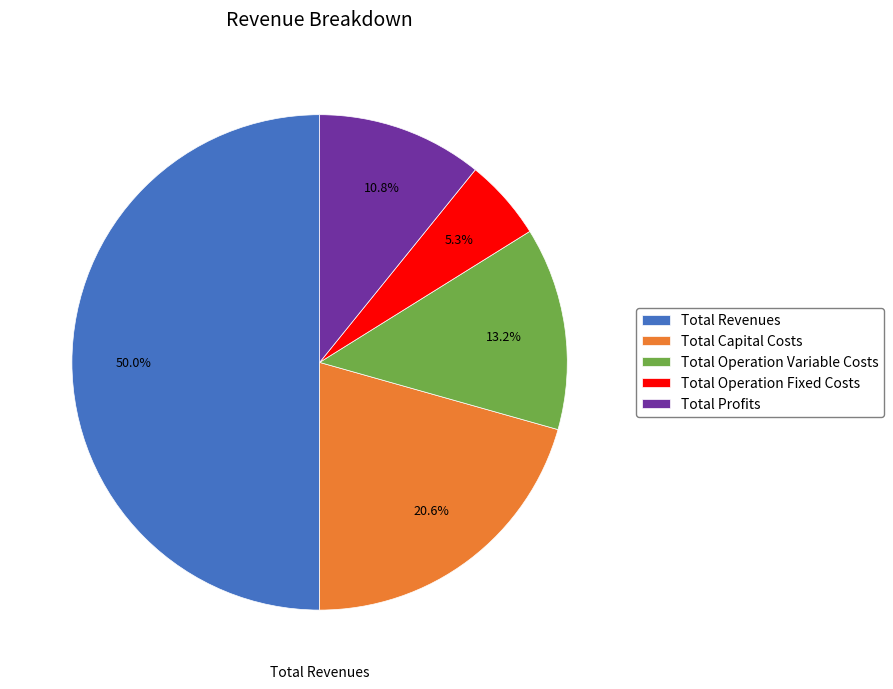

Does Total Operation Variable Costs represent more than half of the total?

No